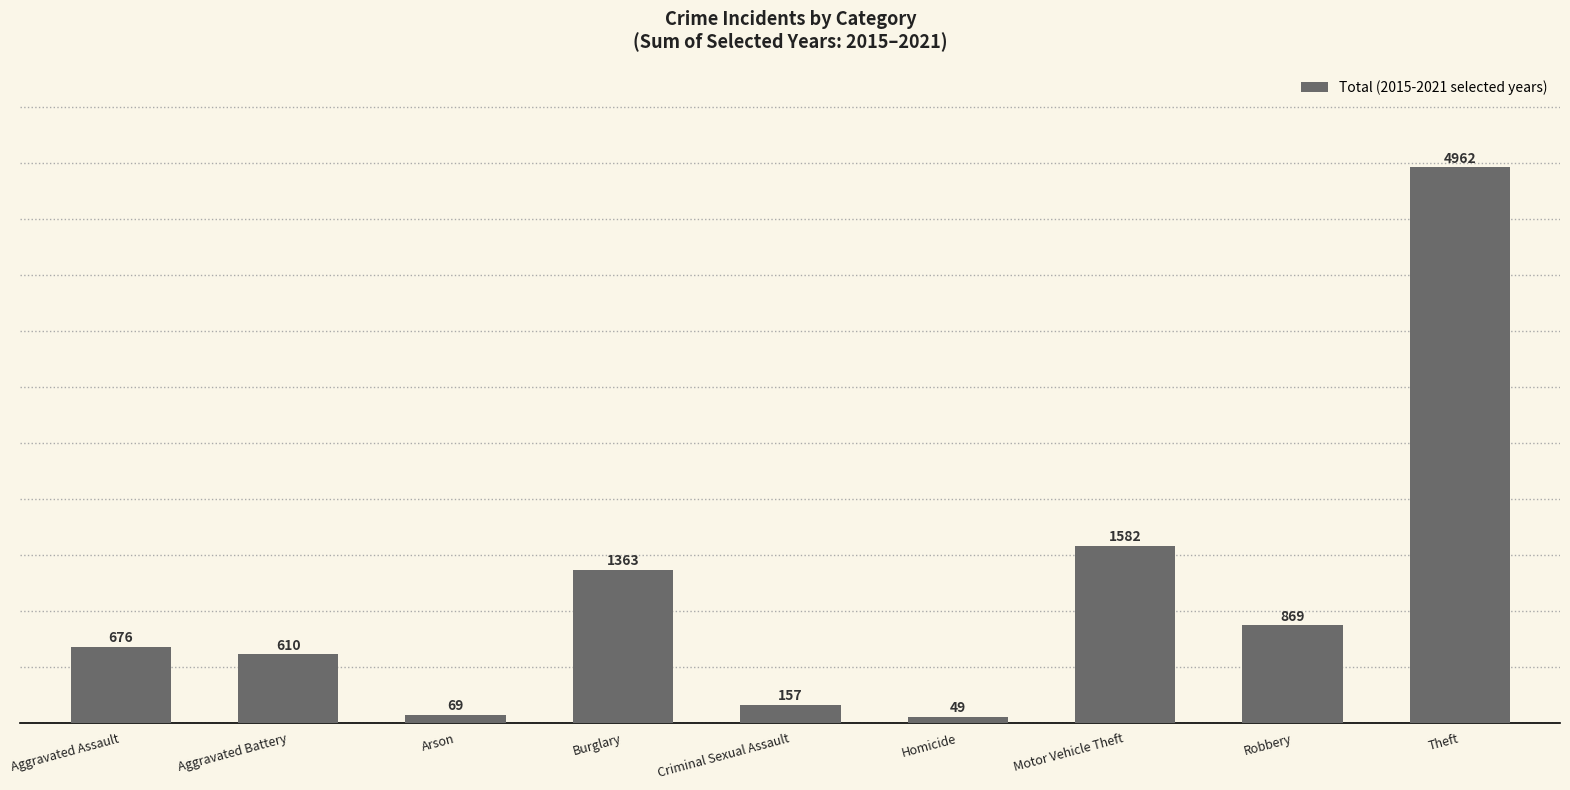

What is the label of the 8th bar from the right?

Aggravated Battery